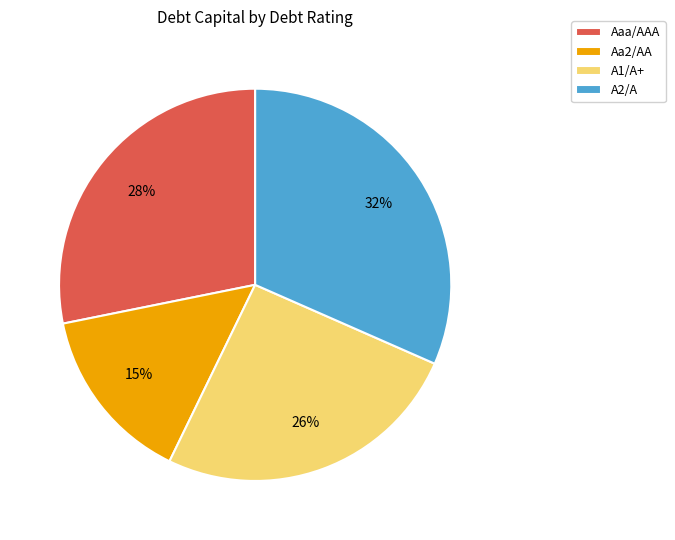

Is the sum of A1/A+ and Aa2/AA greater than half?

No